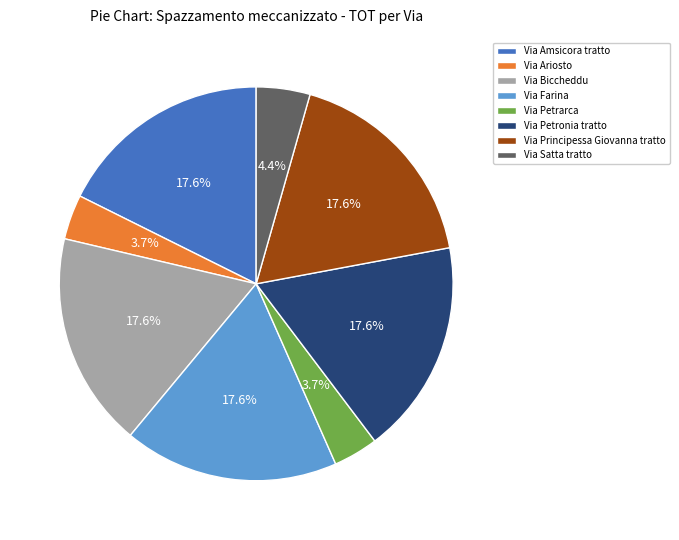

The Via Satta tratto slice represents 16% of the pie. True or false?

False